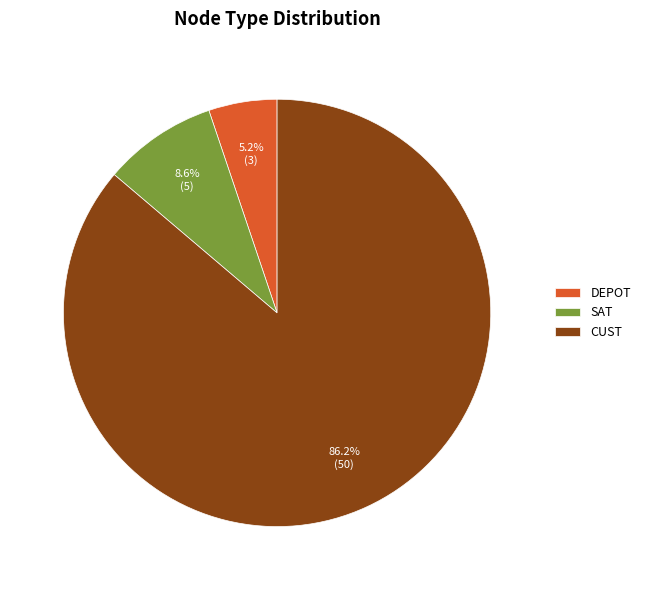

Which category has the biggest portion of the pie?

CUST